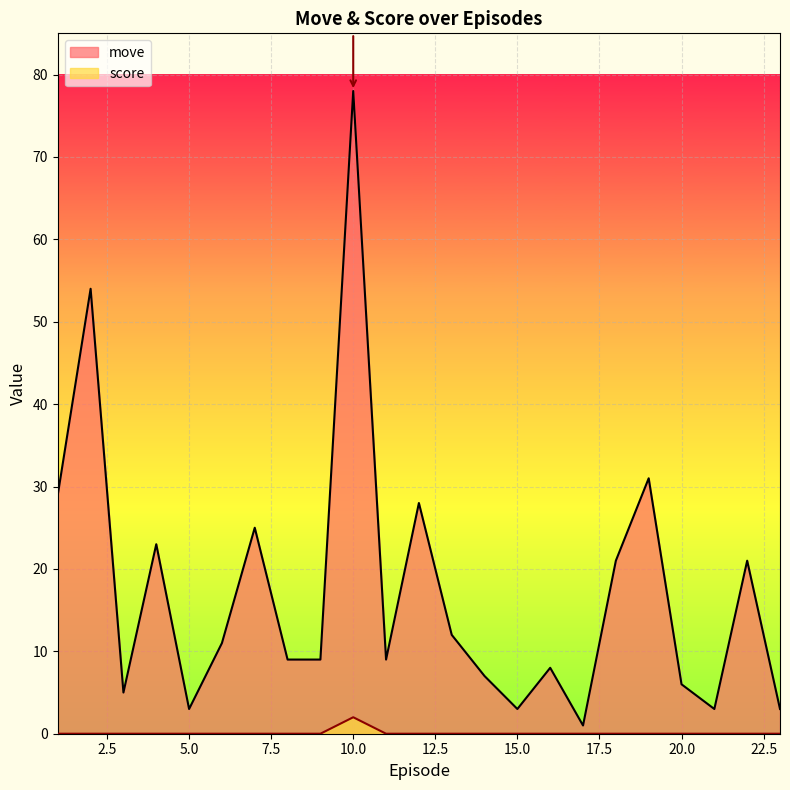

Is it true that score equals 0 at 18?

True